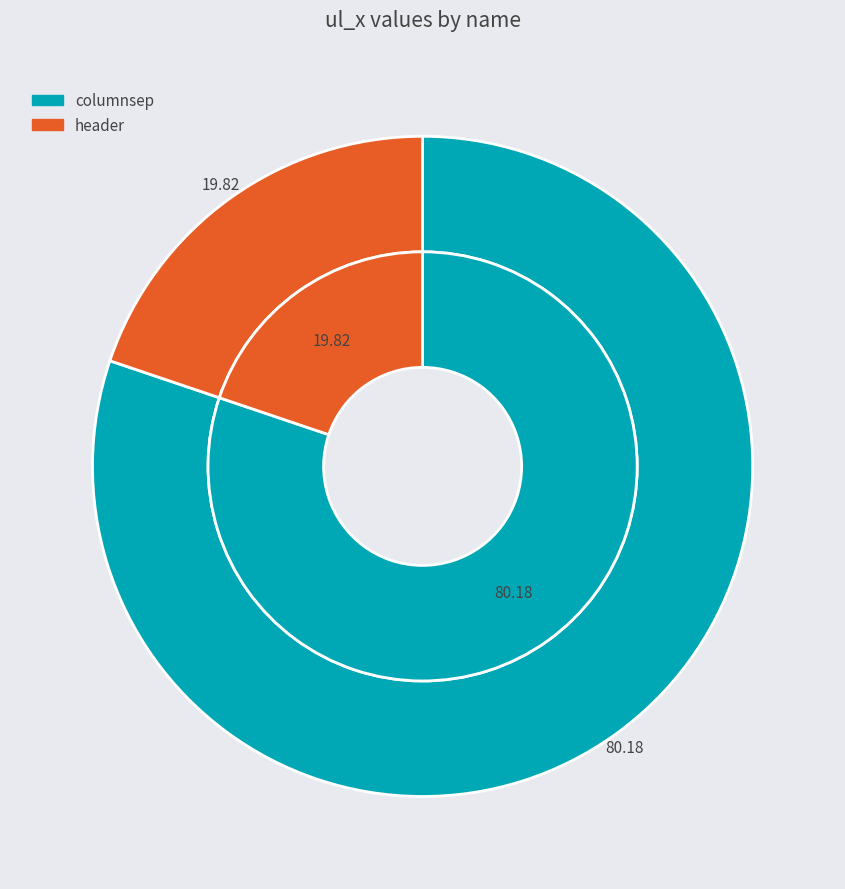

What is the ratio of the value at columnsep to the value at header?

4.0